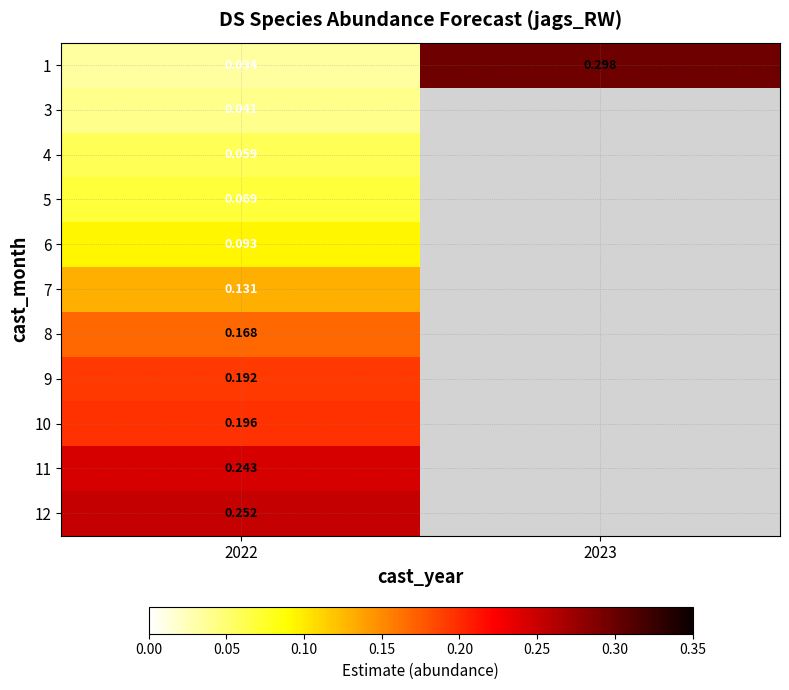

How many series are shown in this chart?

11